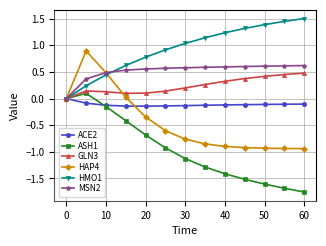

What is the highest value of the HMO1 series?

1.5